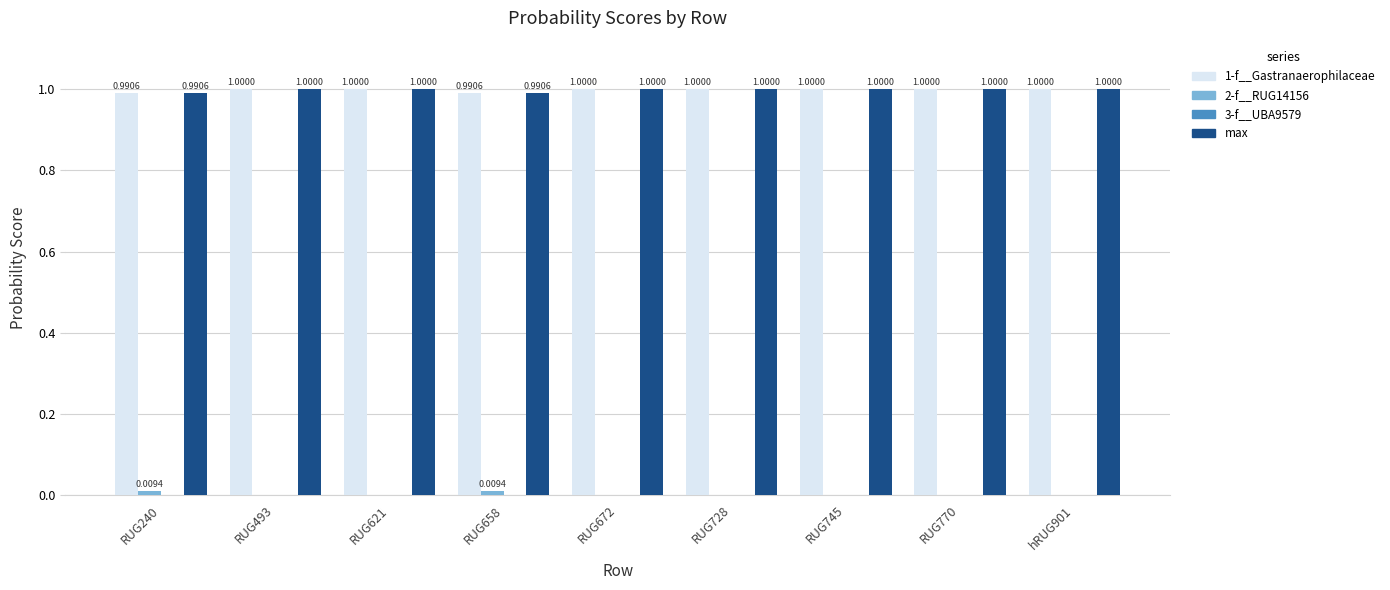

What is the sum of the max values at hRUG901 and RUG770?

2.0